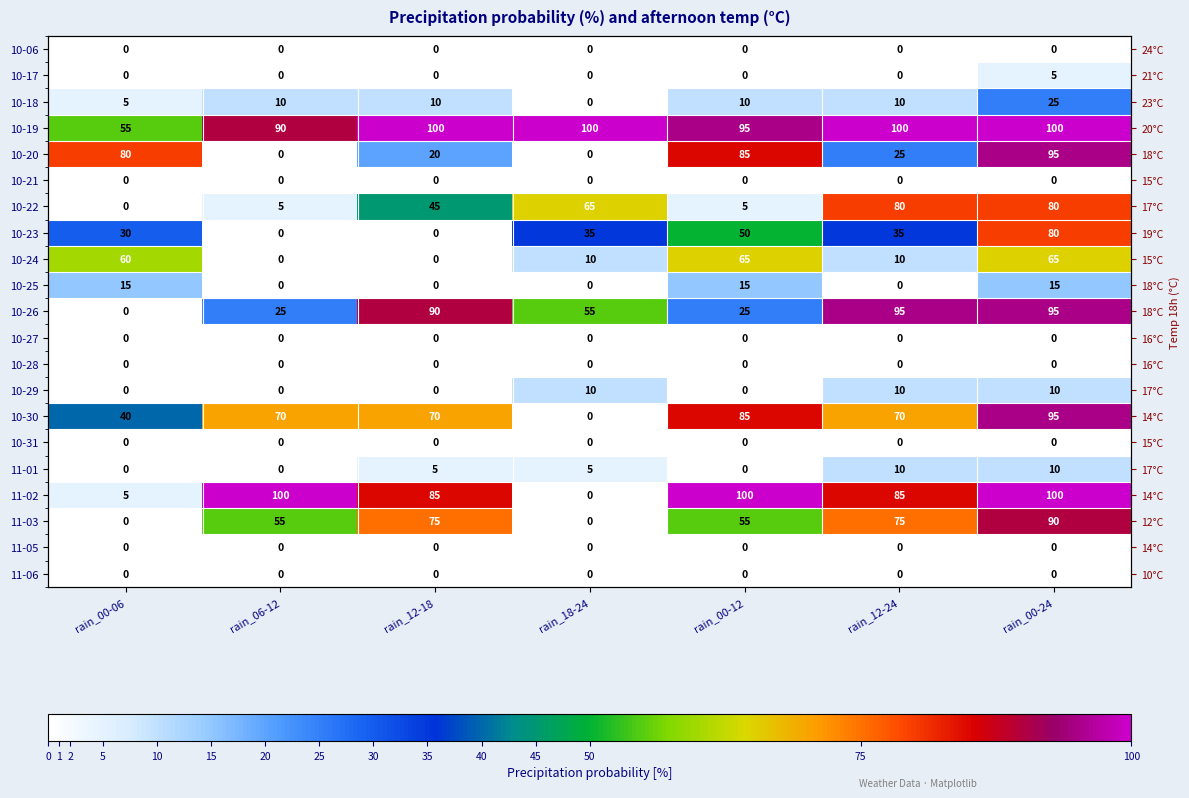

What is the greatest value displayed?

100